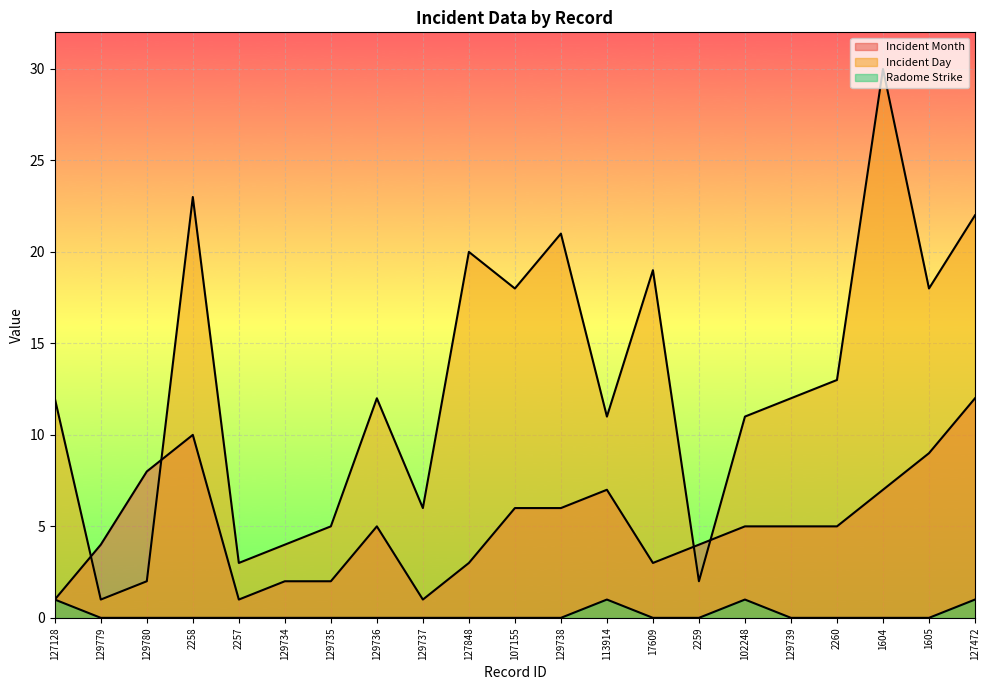

Which series changed the most between 1604 and 1605?

Incident Day